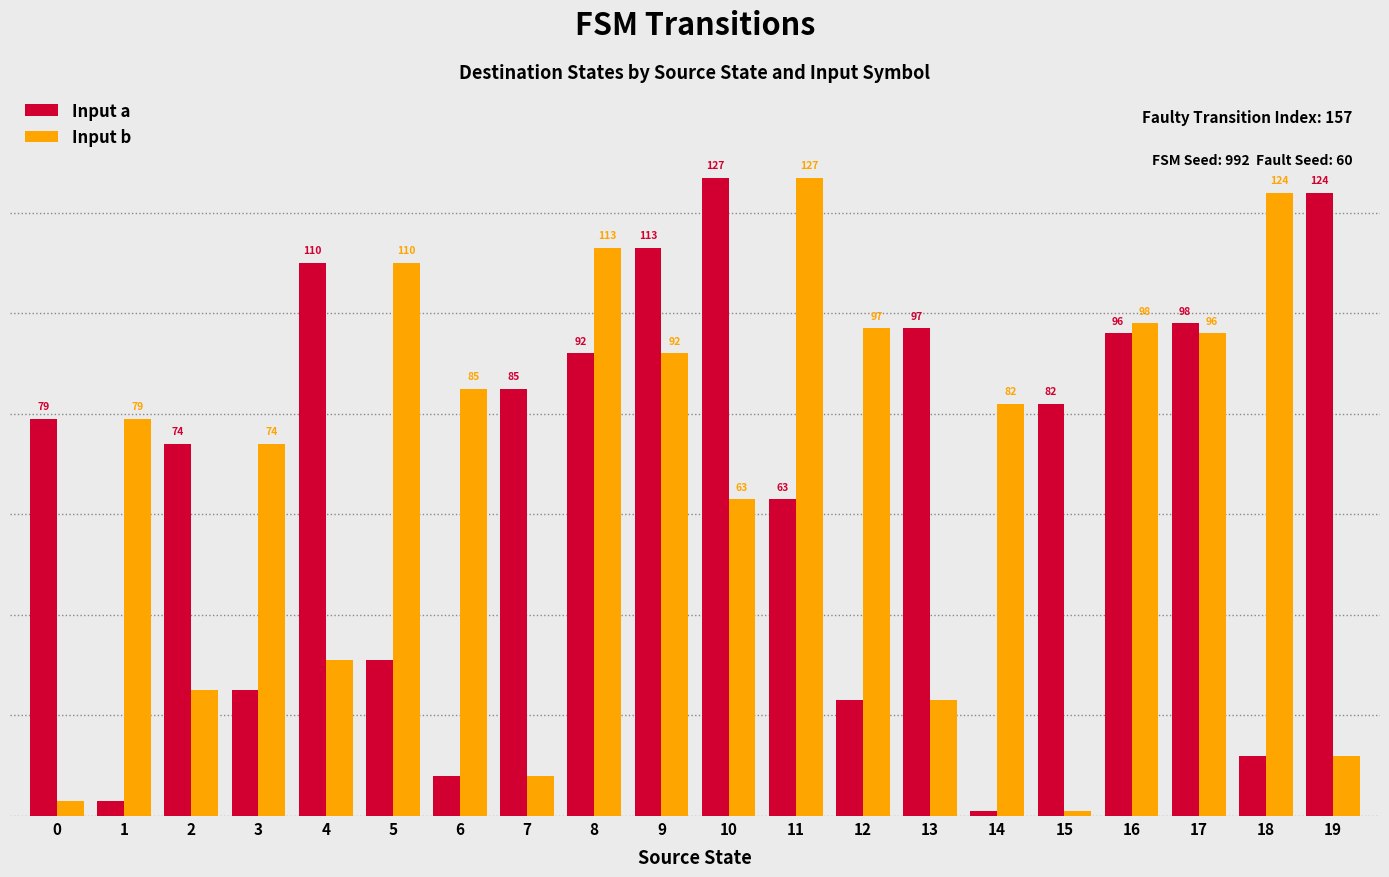

Between 1 and 17, which series saw the biggest shift?

Input a